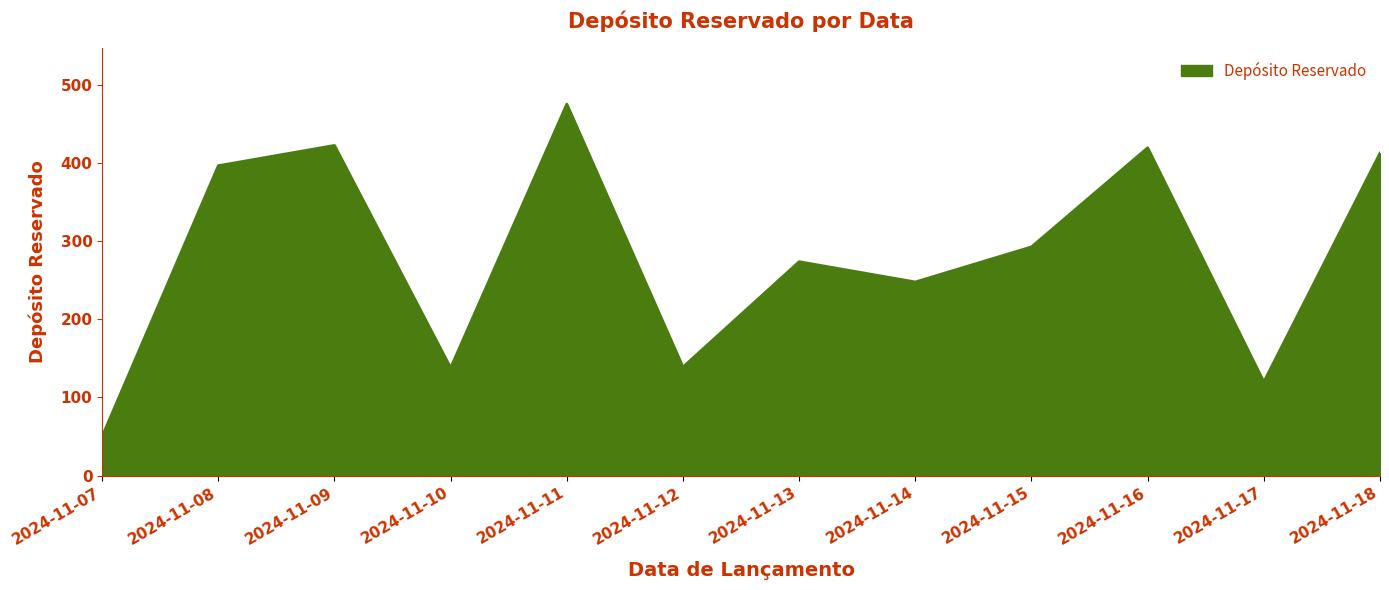

How many series are shown in this chart?

1